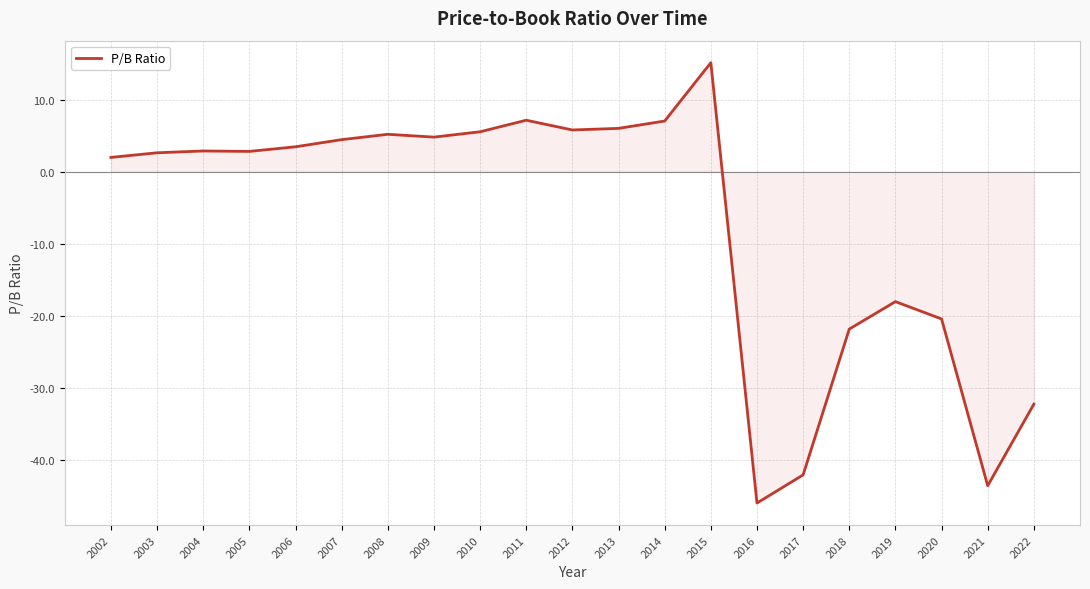

How many values are below zero?

7